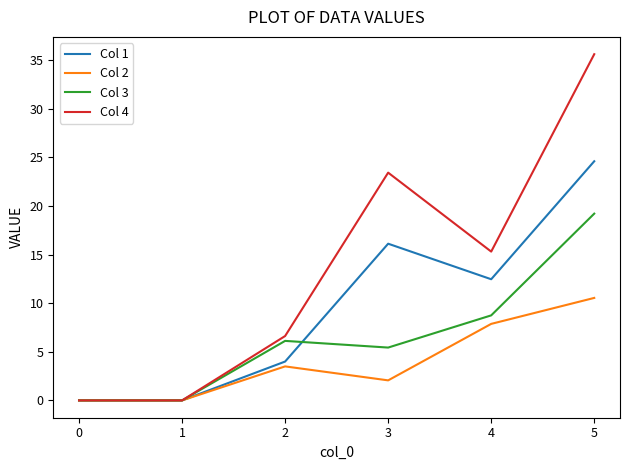

The Col 2 series shows 3.5 at 2. True or false?

True